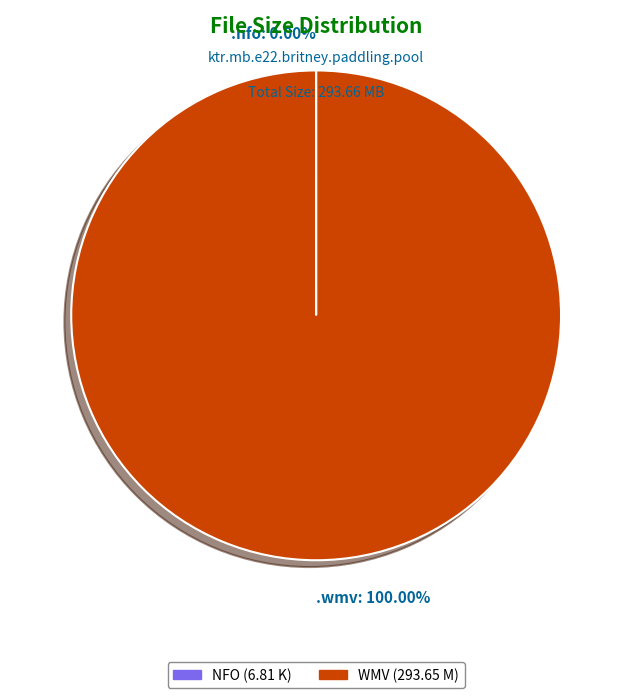

Is there a majority slice in this chart?

Yes